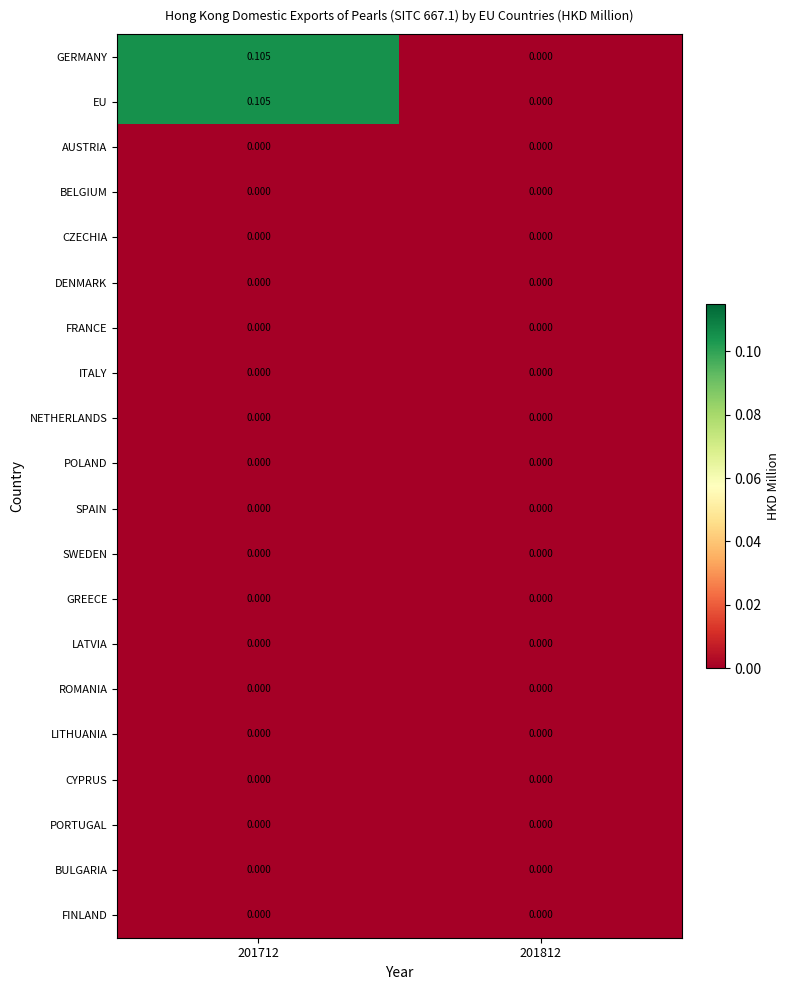

Count the number of data series in this chart.

20